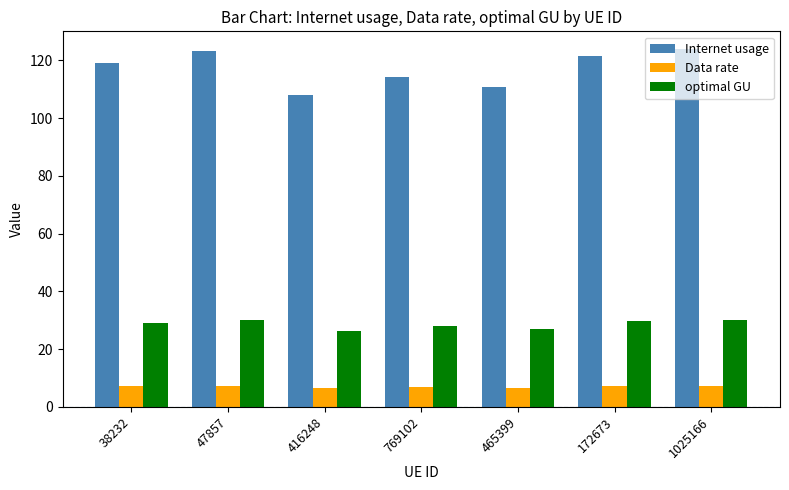

How many categories are shown in the chart?

7